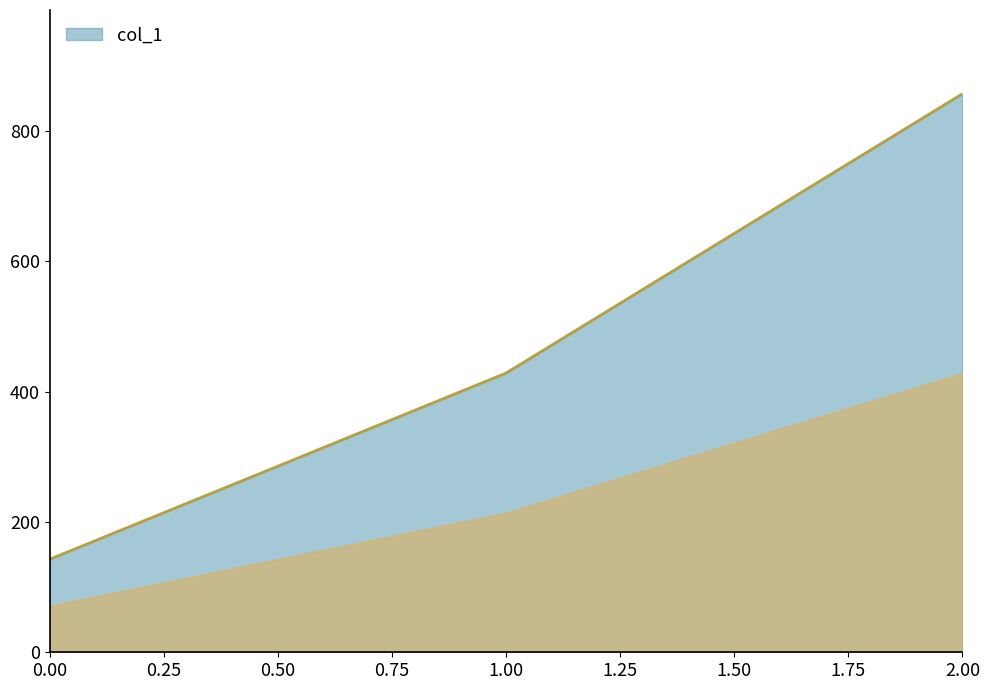

Reading left to right, what are all the values shown in this chart?

142.9	428.6	857.1